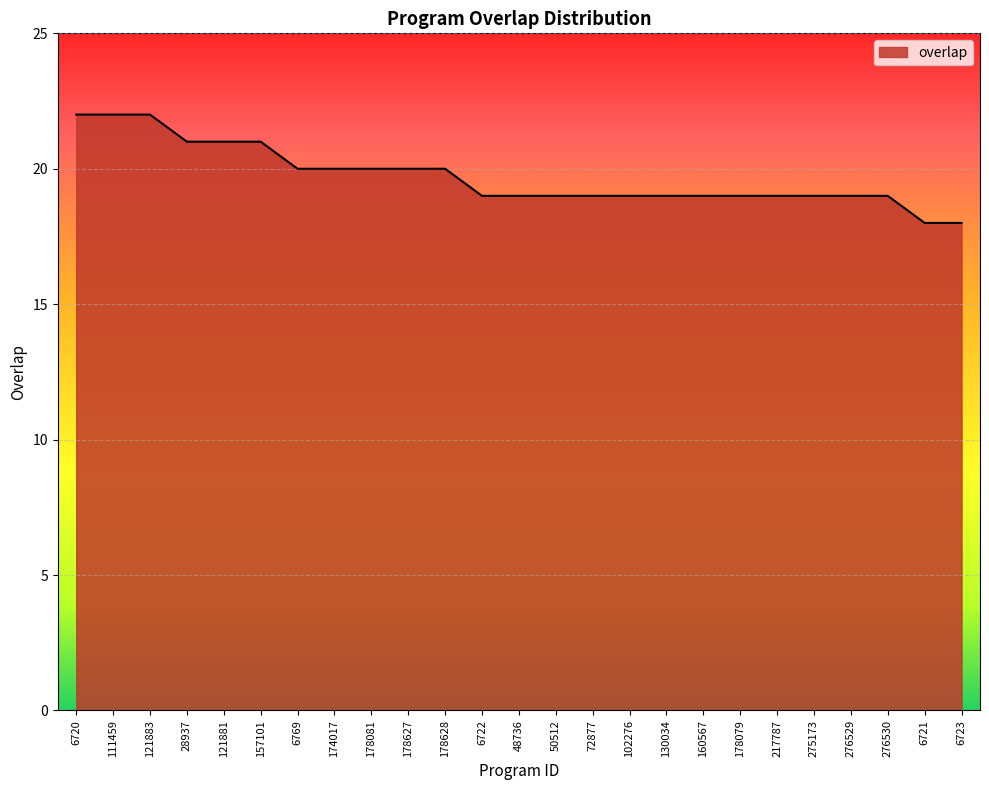

Reading left to right, list all the values displayed in this chart.

6720=22	111459=22	121883=22	28937=21	121881=21	157101=21	6769=20	174017=20	178081=20	178627=20	178628=20	6722=19	48736=19	50512=19	72877=19	102276=19	130034=19	160567=19	178079=19	217787=19	275173=19	276529=19	276530=19	6721=18	6723=18